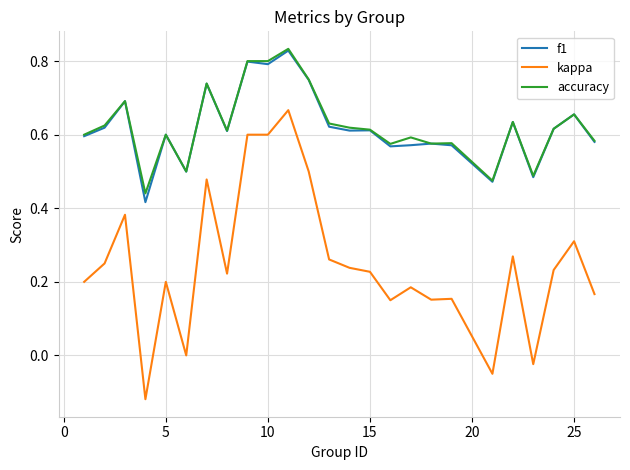

True or false: accuracy and kappa cross at least once.

False